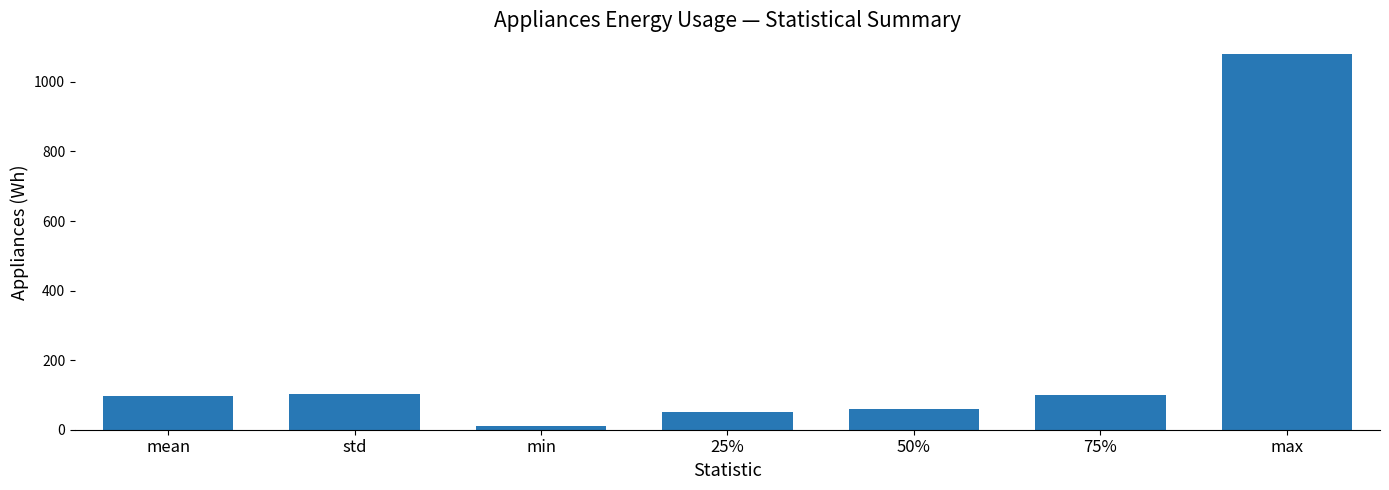

What is the change in value from 50% to max?

+1020.0